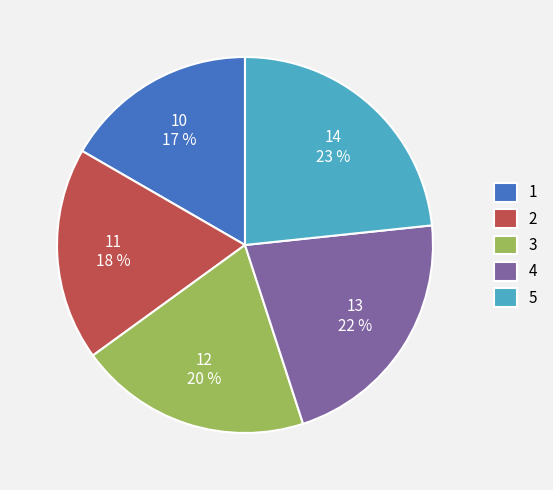

To the nearest percent, what is the difference between the 1 and 4 slice percentages?

5%